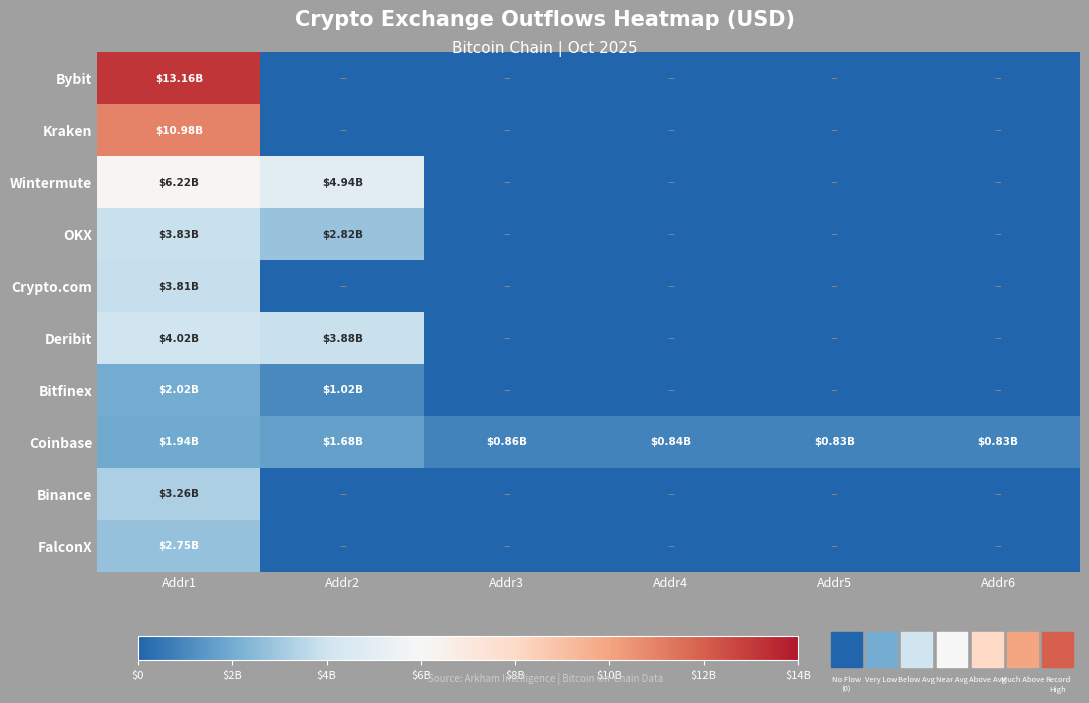

At Addr5, list the series in order from smallest to largest.

Bybit, Kraken, Wintermute, OKX, Crypto.com, Deribit, Bitfinex, Binance, FalconX, Coinbase